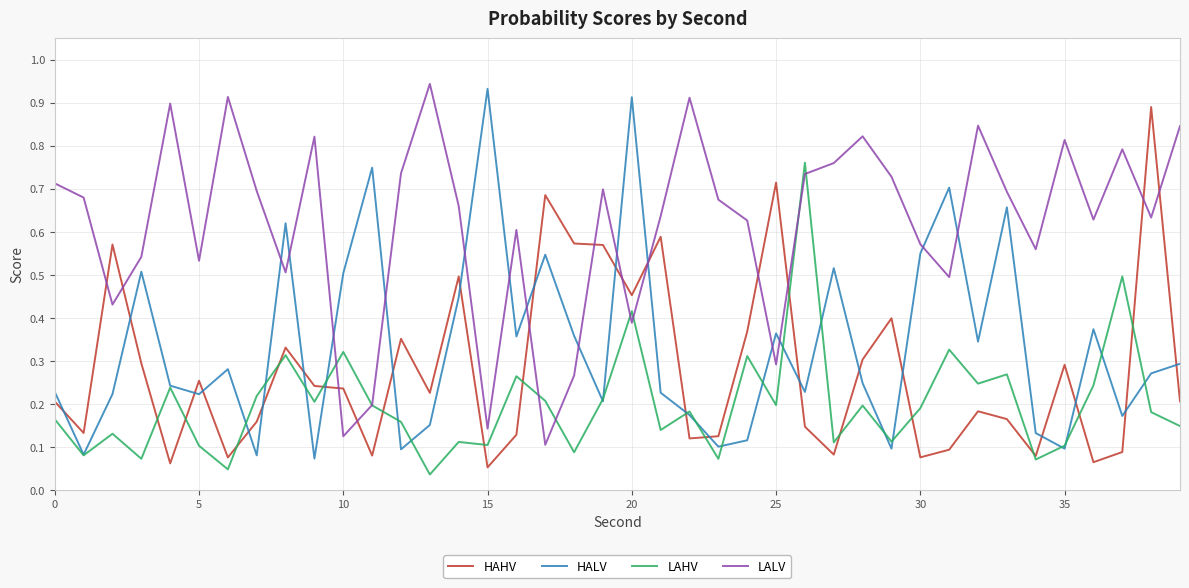

After their last crossing, which series has the higher values: LALV or HAHV?

LALV